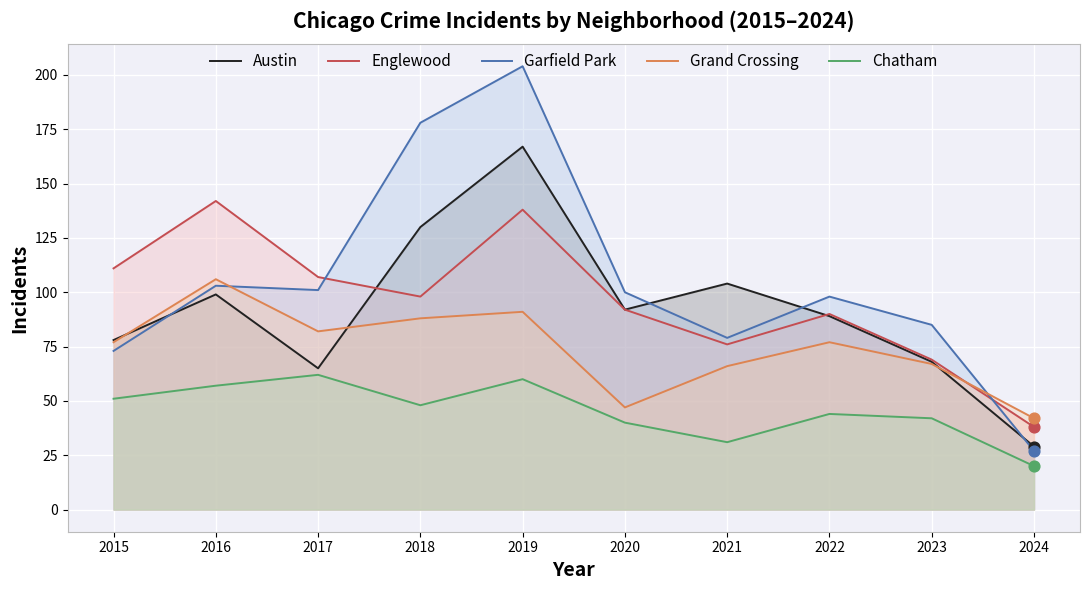

What are all the series names shown in the legend?

Austin, Englewood, Garfield Park, Grand Crossing, Chatham